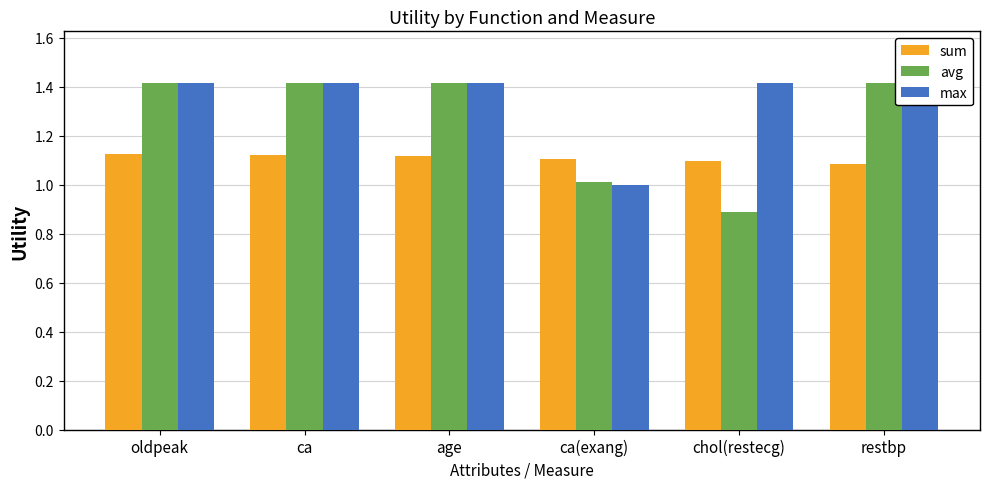

Where is max nearest to the value 1?

ca(exang)